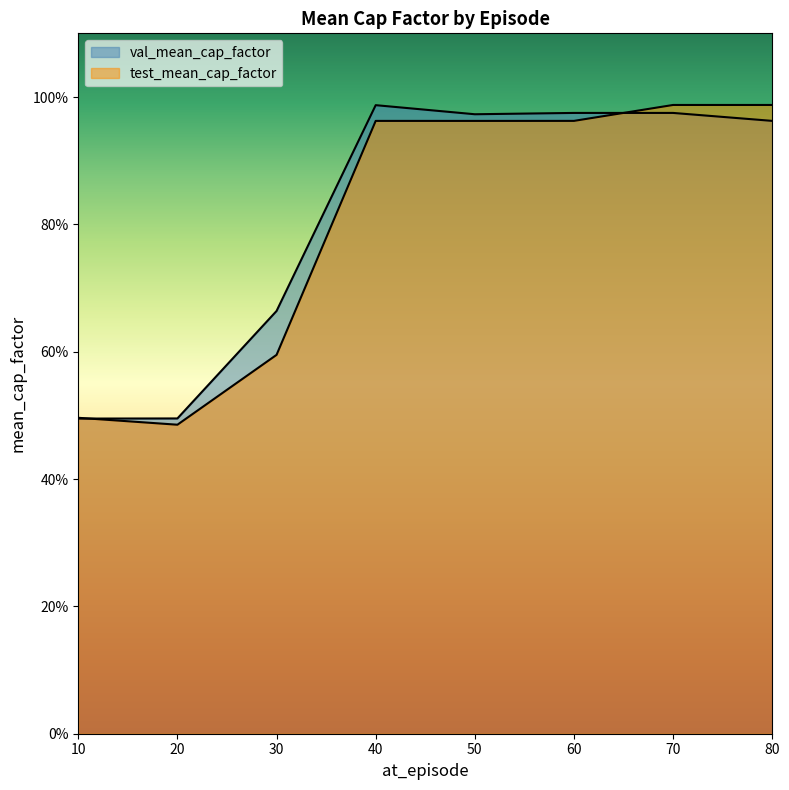

The val_mean_cap_factor series shows 0.5 at 20. True or false?

True